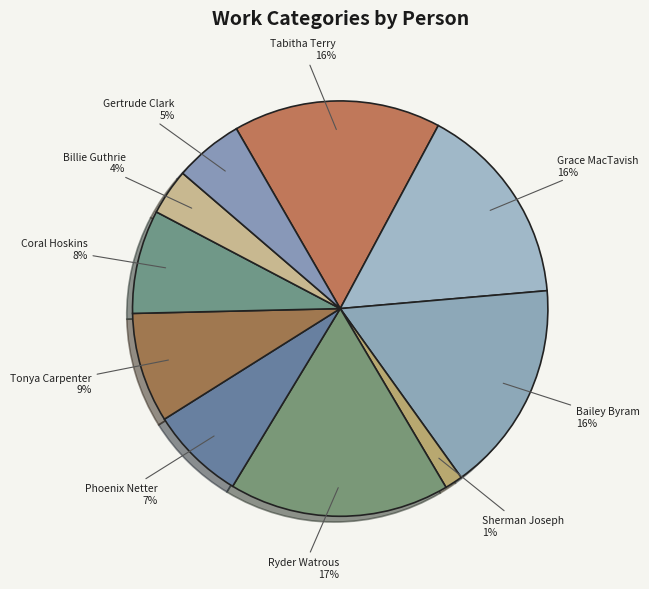

Is it true that Tonya Carpenter is 9% of the pie?

True